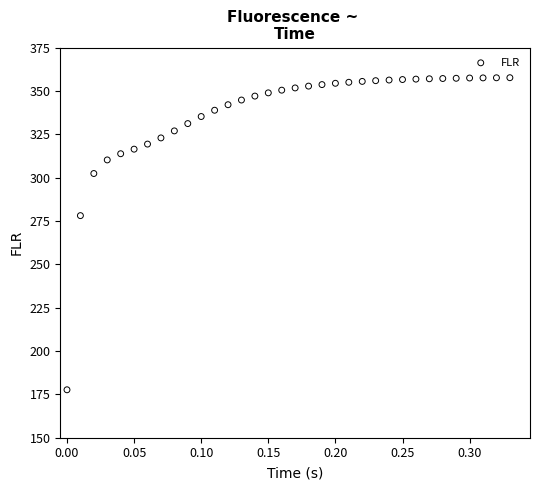

What is the range of Y values (max minus min)?

180.1